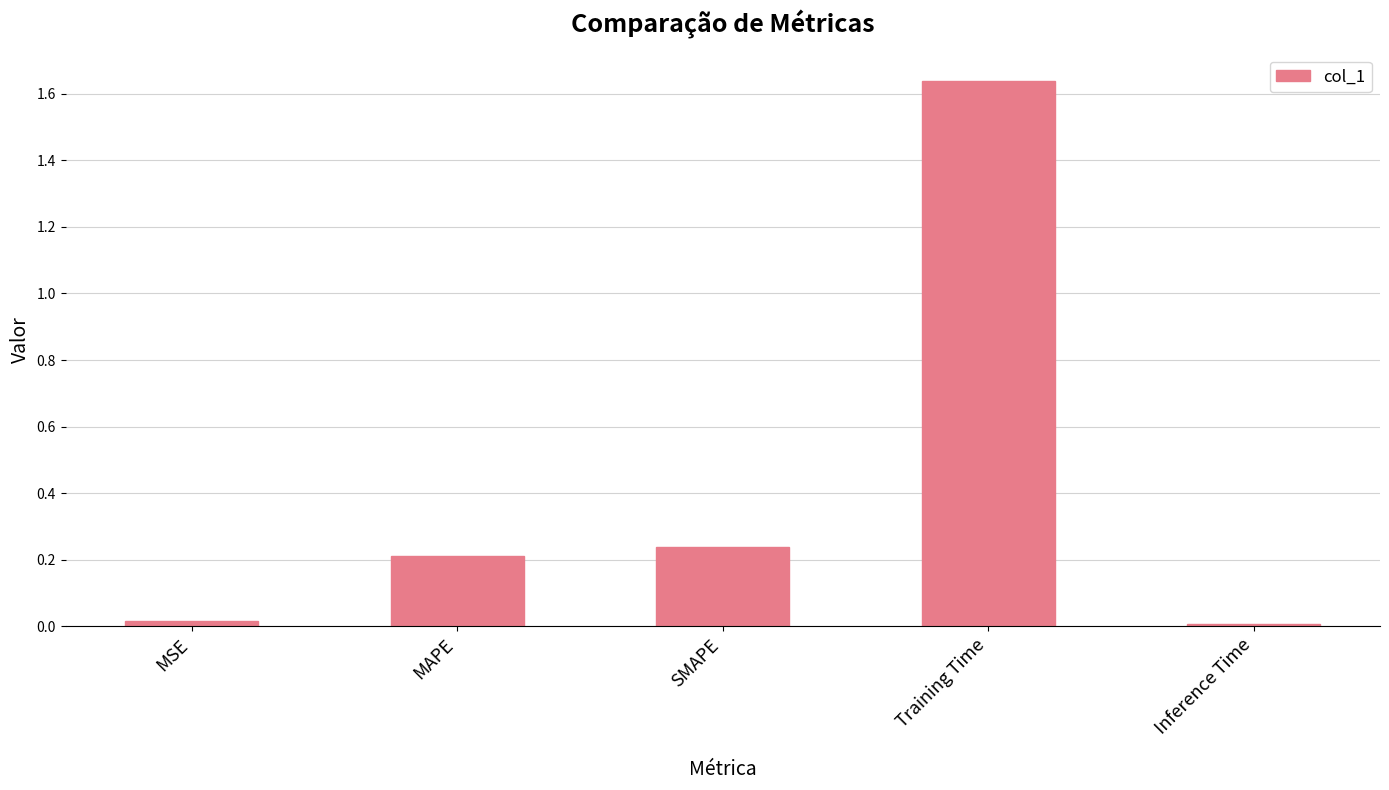

Are the bars horizontal?

No